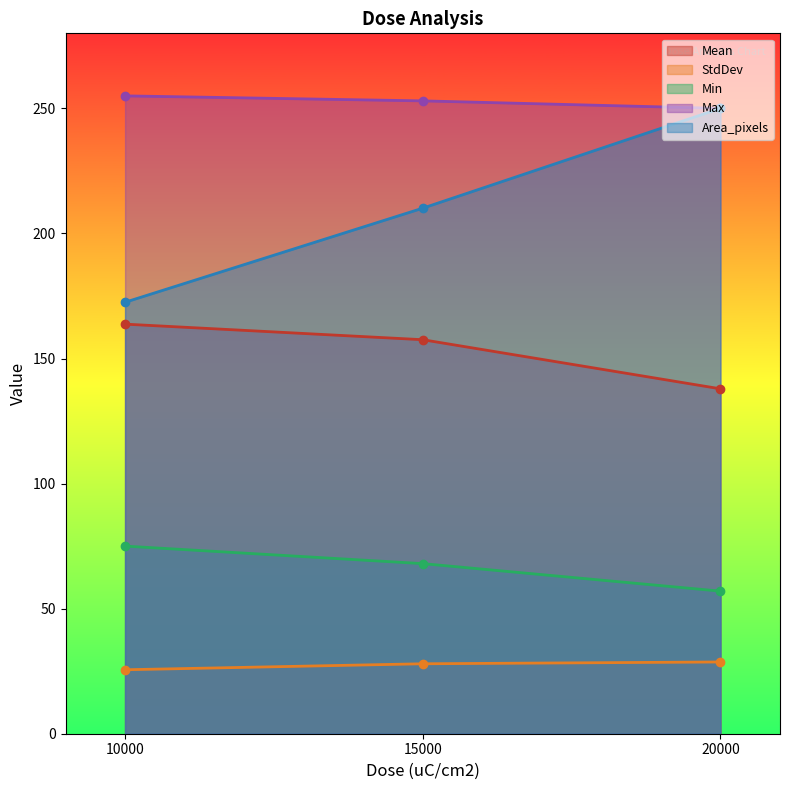

How many data points in Area_pixels are less than 210?

1